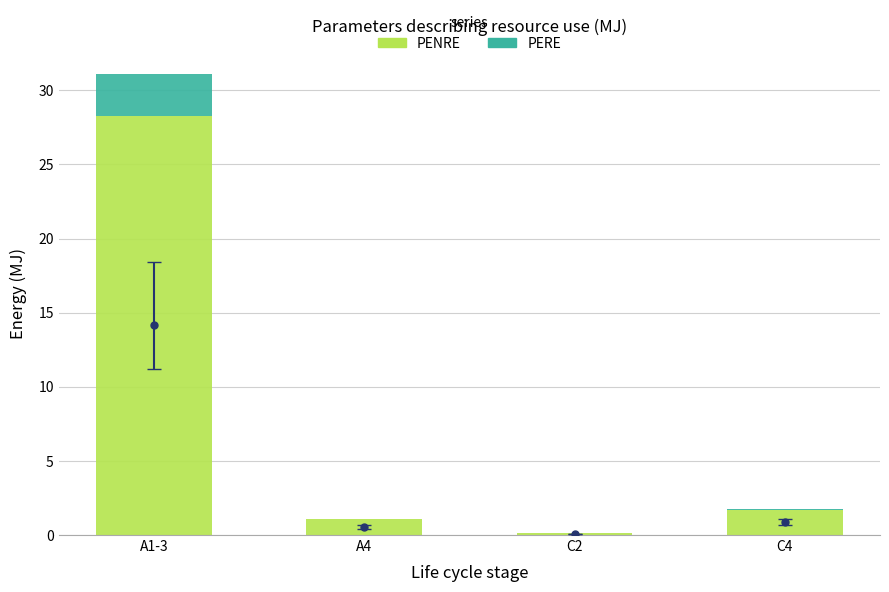

The PENRE series shows 1.1 at A4. True or false?

True